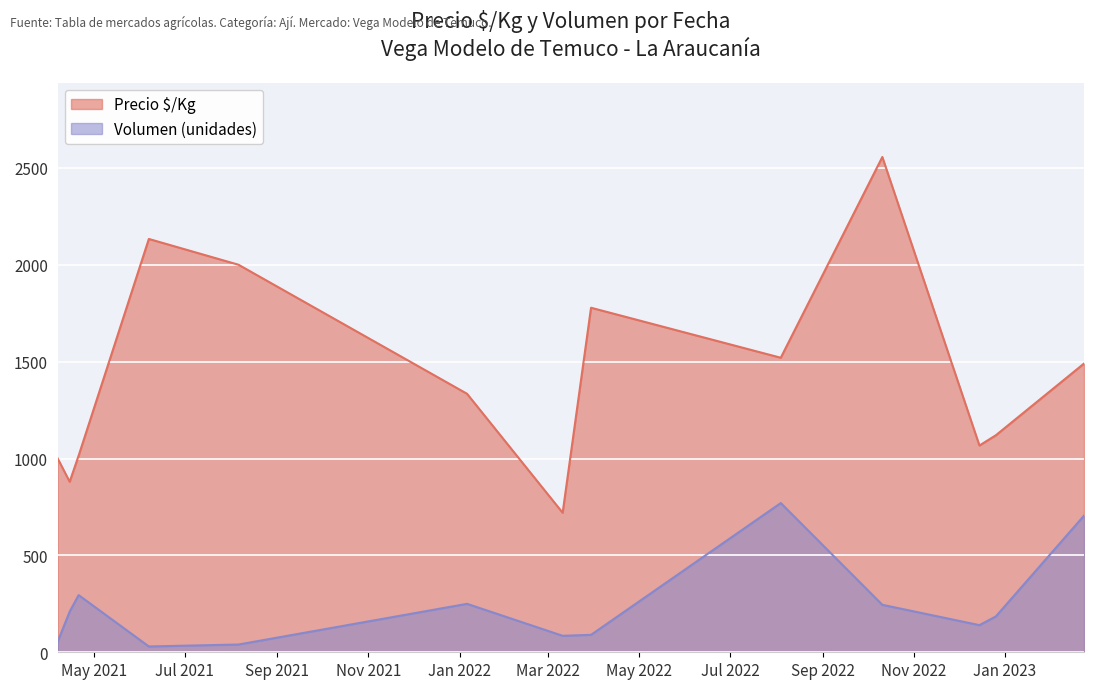

List the series in order of their peak value, lowest first.

Volumen (unidades), Precio $/Kg